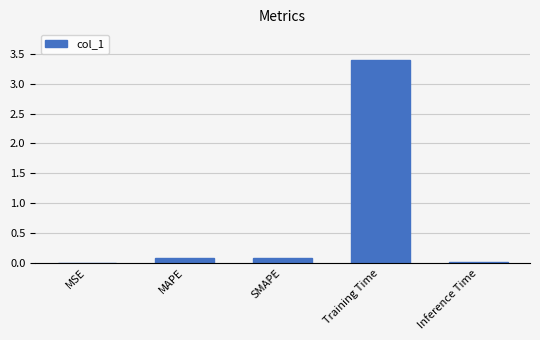

What is the sum of all values?

3.6